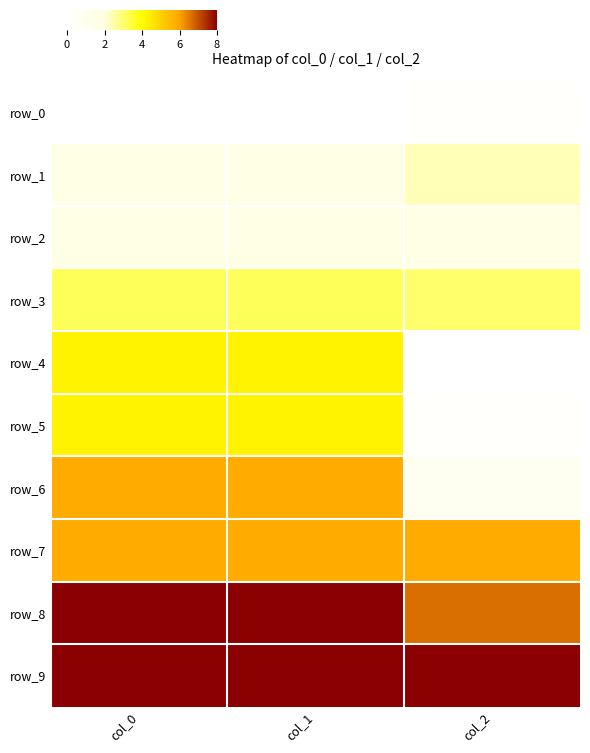

Which series has the widest spread of values?

row_6